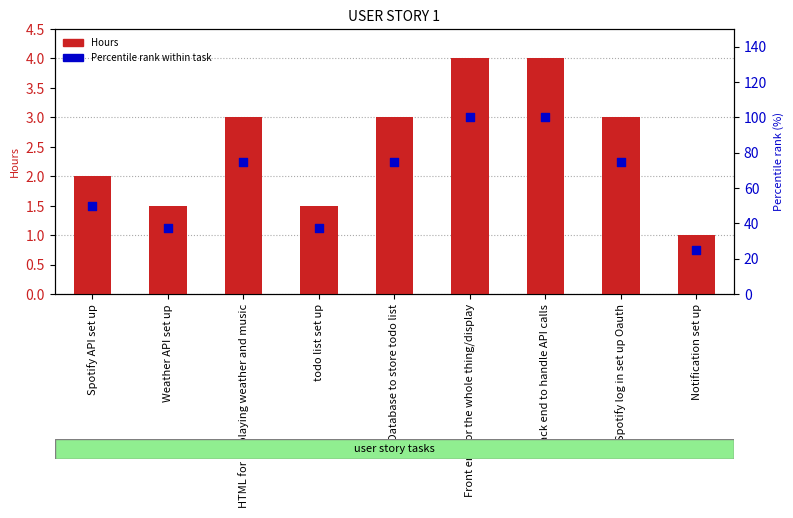

Which series has the largest Y range (max minus min)?

Percentile rank within task